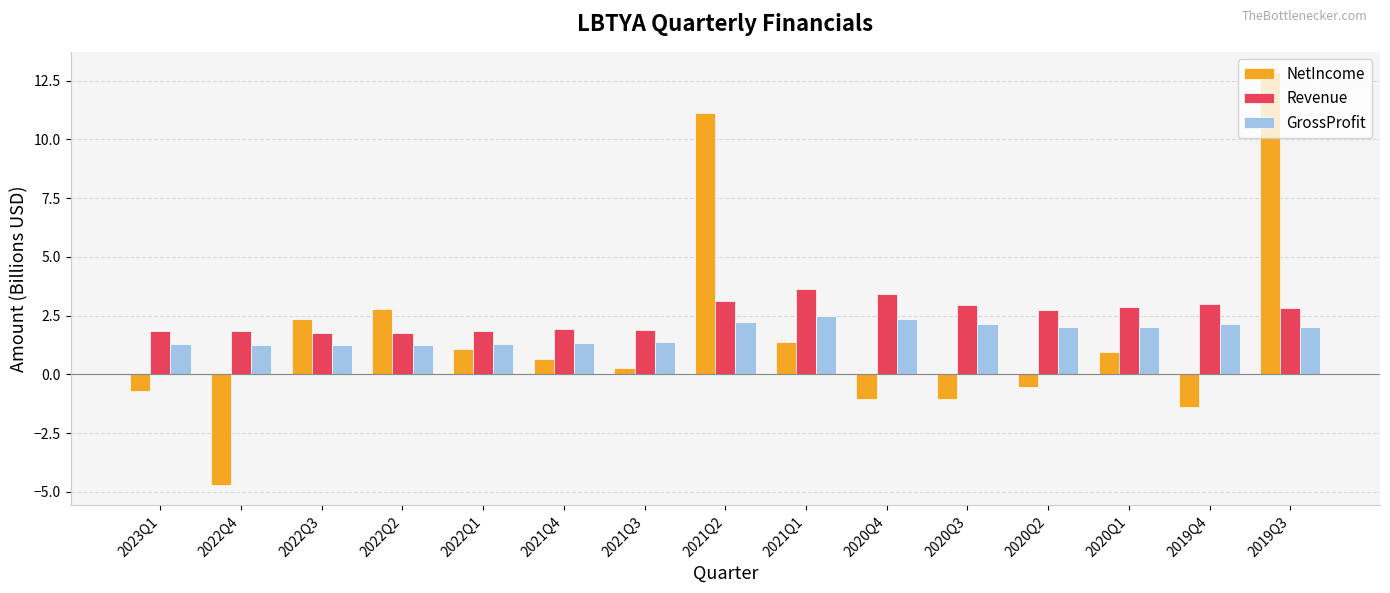

How many bars are there in total?

45